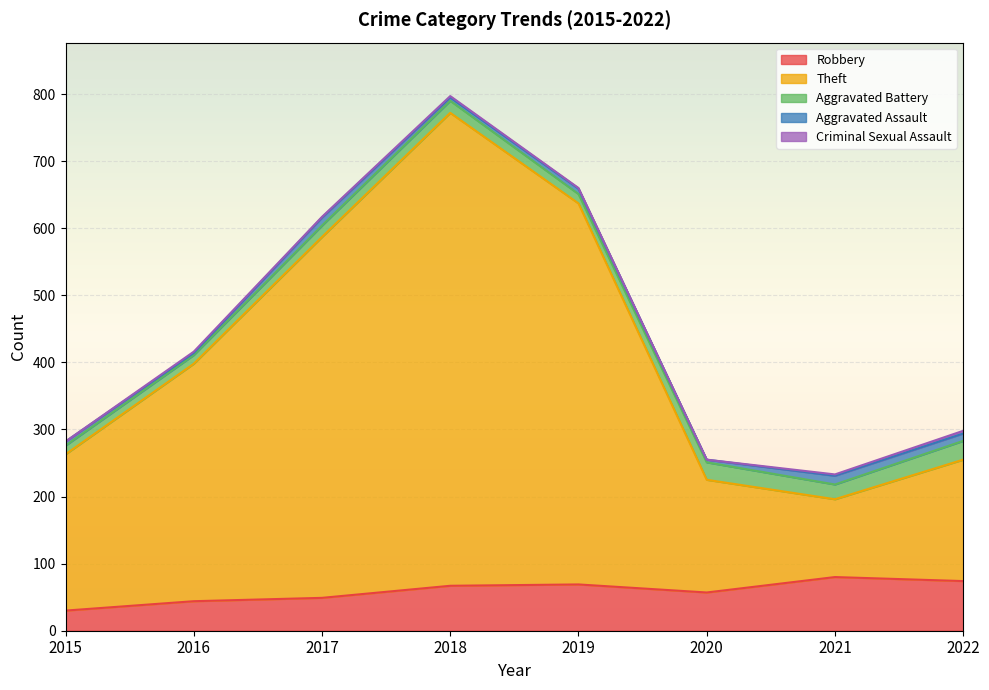

True or false: Robbery has more than 1 points higher than both neighbors.

True